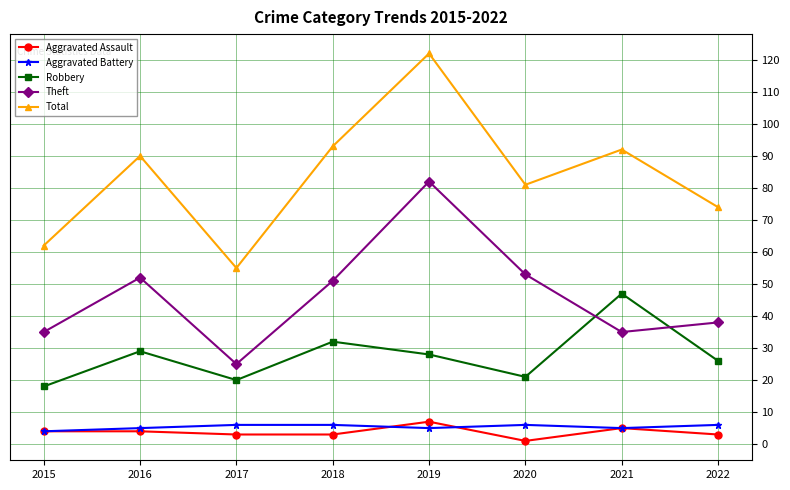

What is the spread (max minus min) of values at 2016?

86